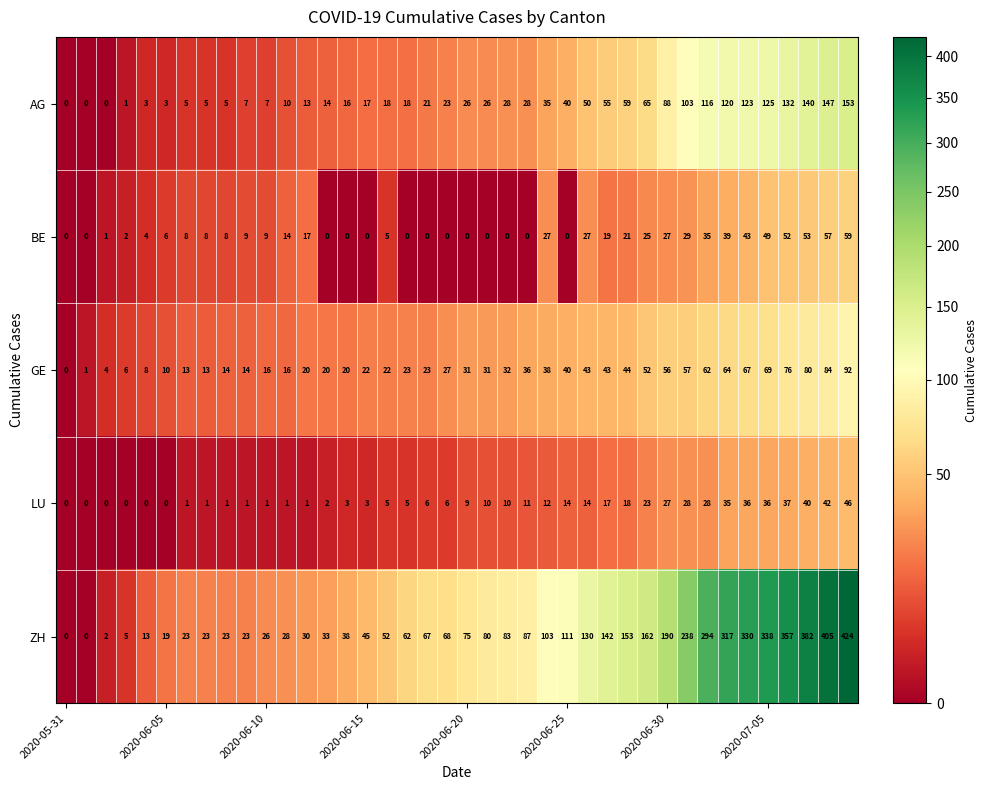

Rank the series by their maximum value, from highest to lowest.

ZH, AG, GE, BE, LU